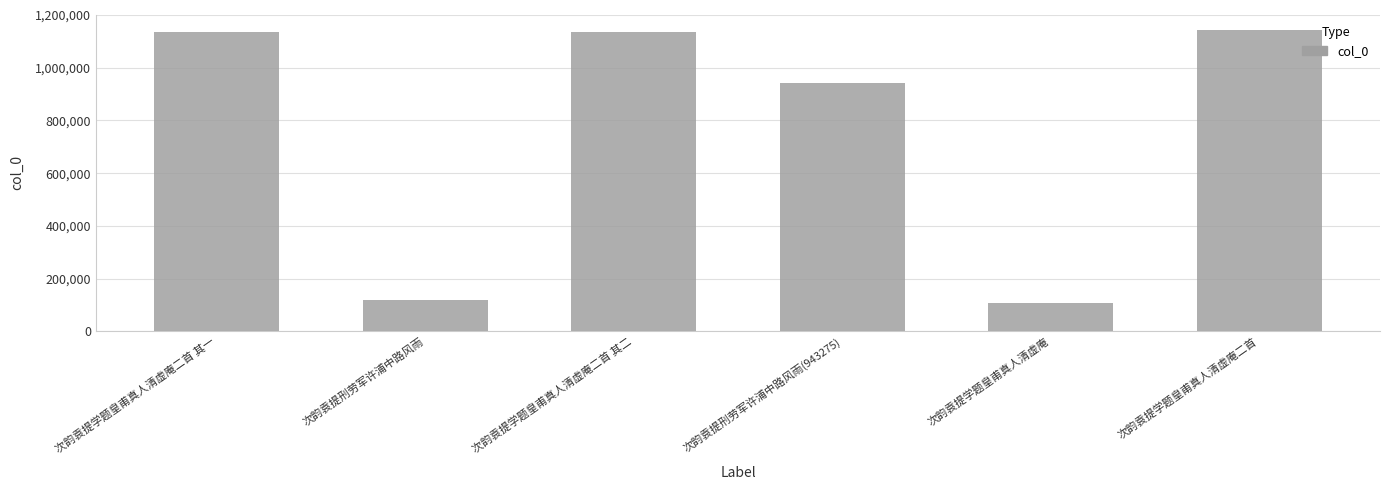

At which label is the value closest to 625297?

次韵袁提刑劳军许浦中路风雨(943275)